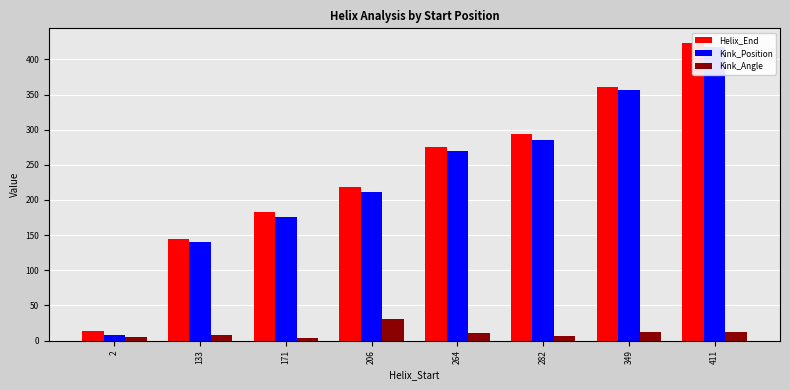

Which category has the lowest value across all series?

171